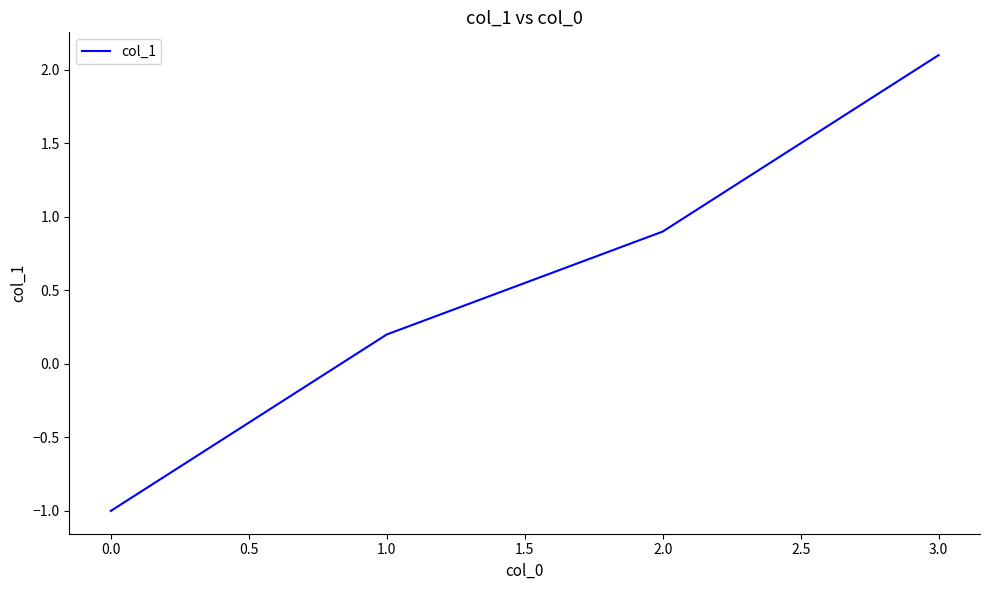

At which label is the value closest to 0?

1.0